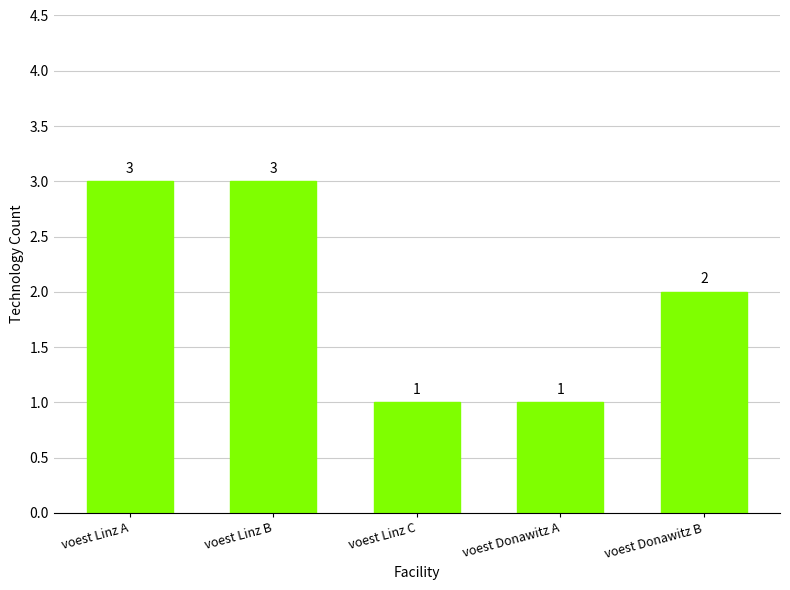

What is the label of the 1st bar from the left?

voest Linz A